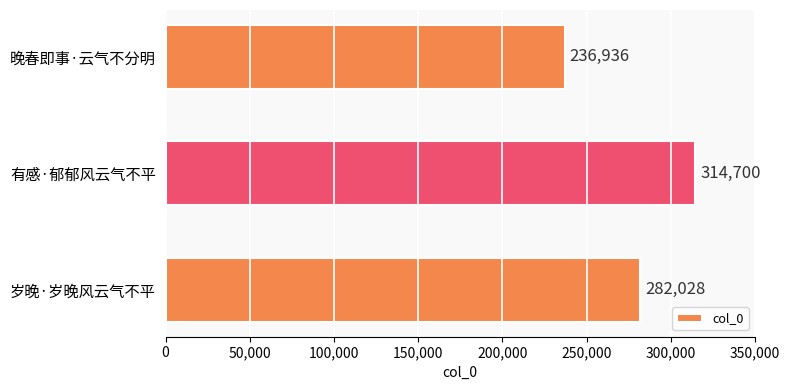

What is the label of the 2nd bar from the top?

有感·郁郁风云气不平